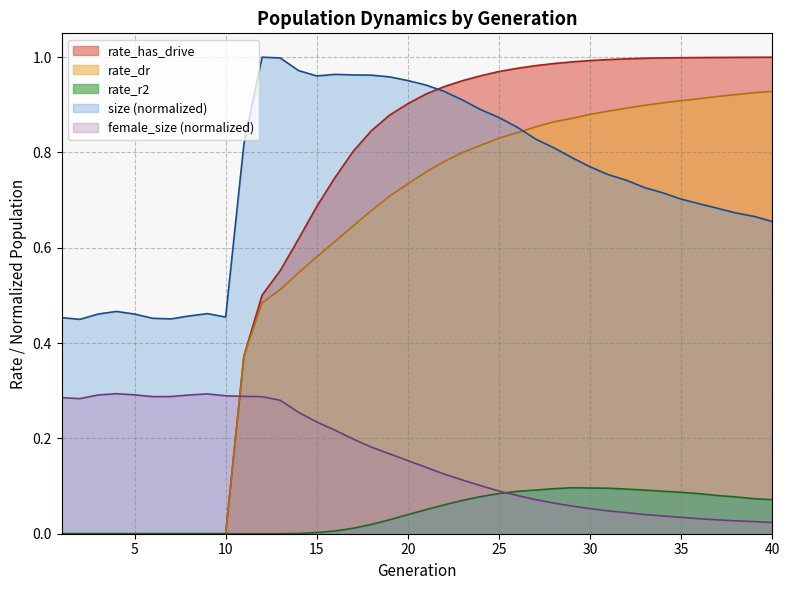

The female_size series shows 0.4 at 5. True or false?

False